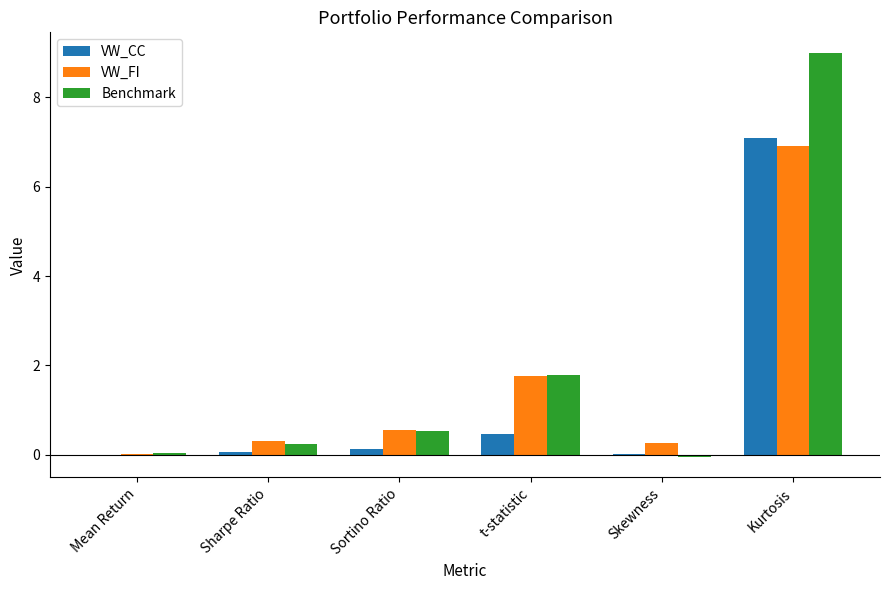

True or false: VW_CC has a value of 0.0 at Skewness.

True